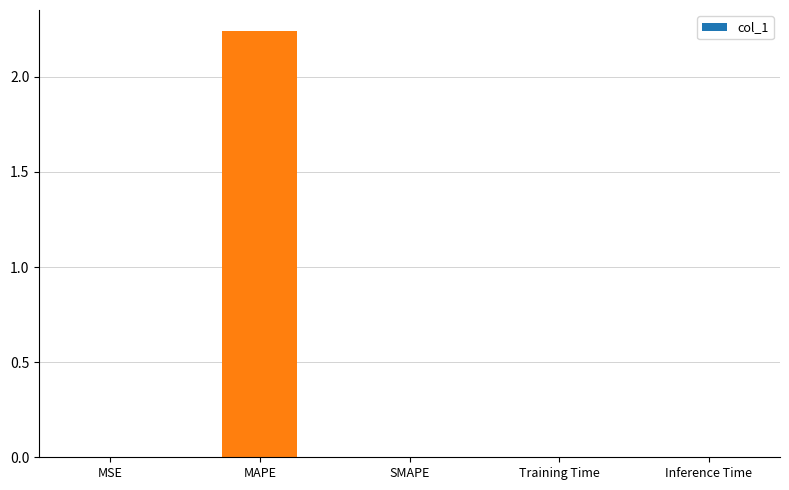

At which category does the chart reach its peak across all series?

MAPE